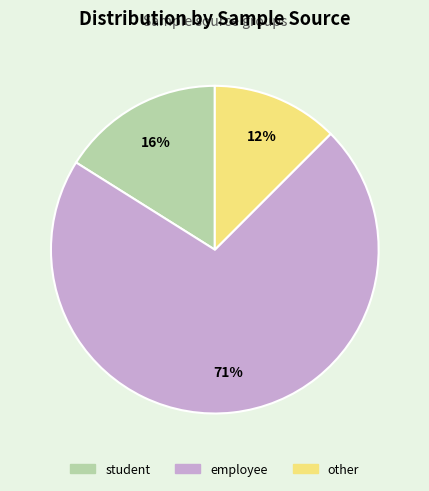

Which slice represents more than half of the pie?

employee